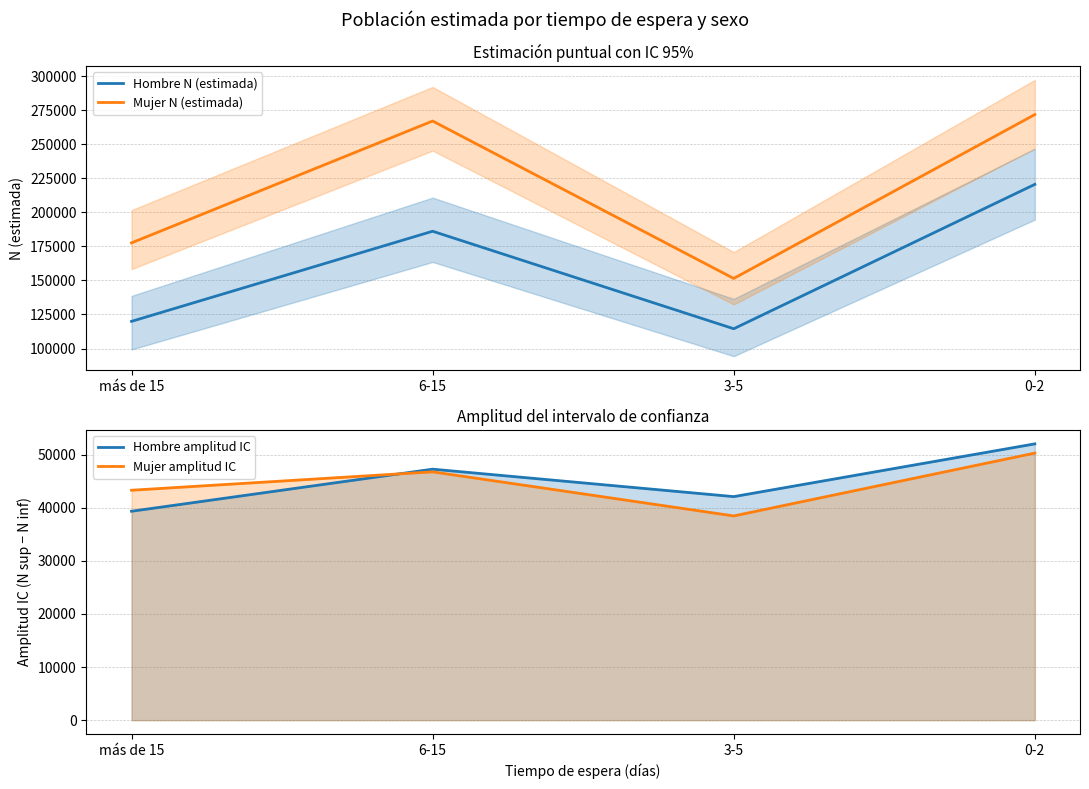

True or false: Mujer amplitud IC has a value of 75356 at más de 15.

False